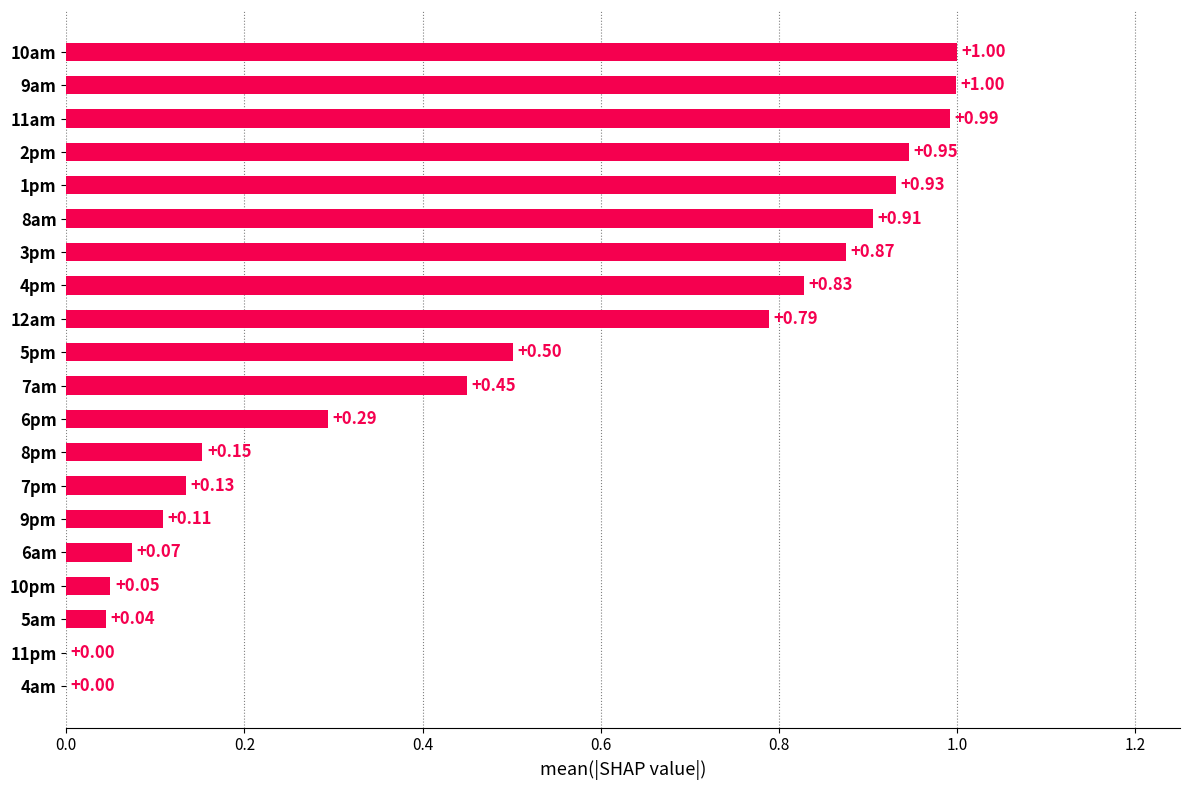

What is the sum of the values at 6am and 5pm?

0.6